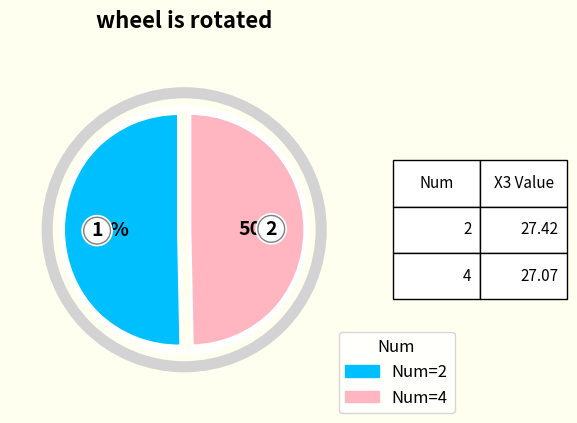

Rank the categories by value from lowest to highest.

4, 2